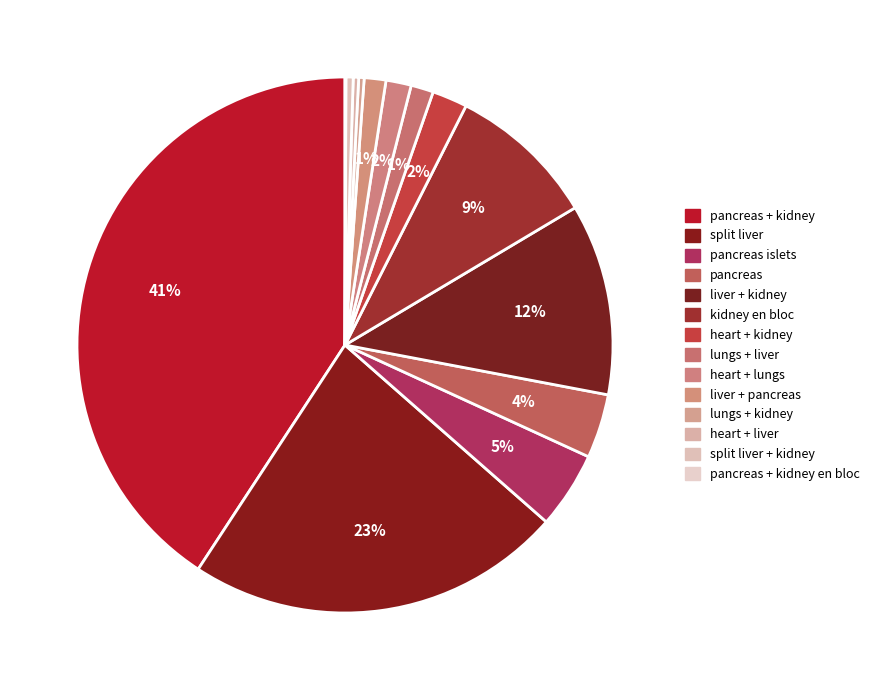

Between pancreas and lungs + liver, which is larger?

pancreas